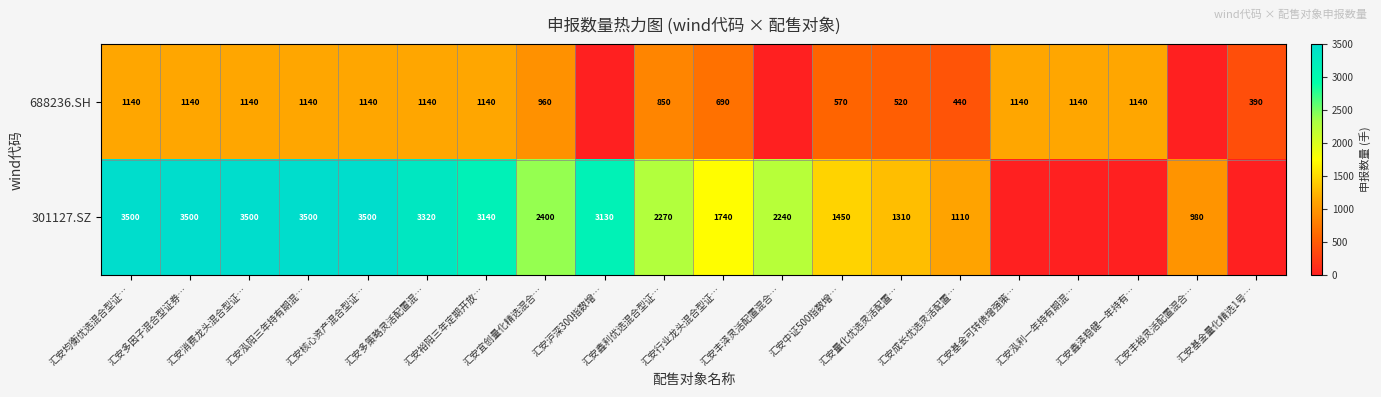

What is the total value across all series at 汇安泓阳三年持有期混…?

4640